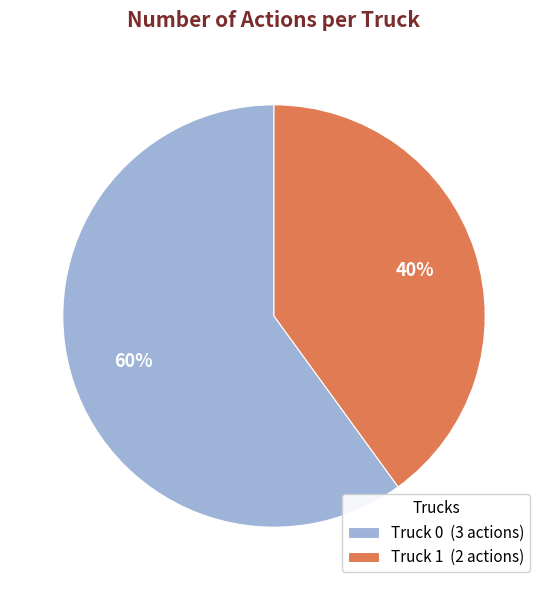

How many slices are in this pie chart?

2